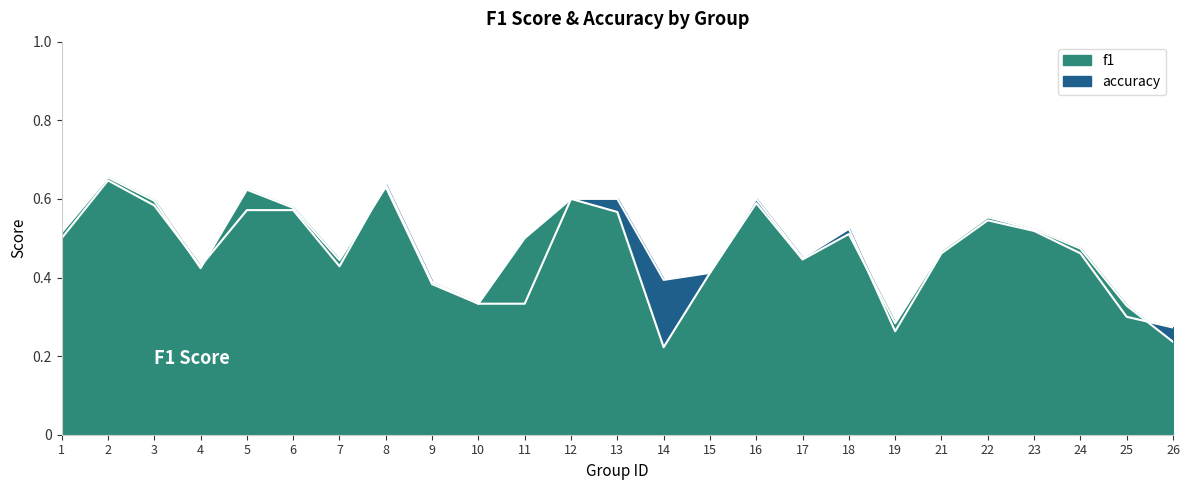

True or false: accuracy has more than 1 interior local peaks.

True